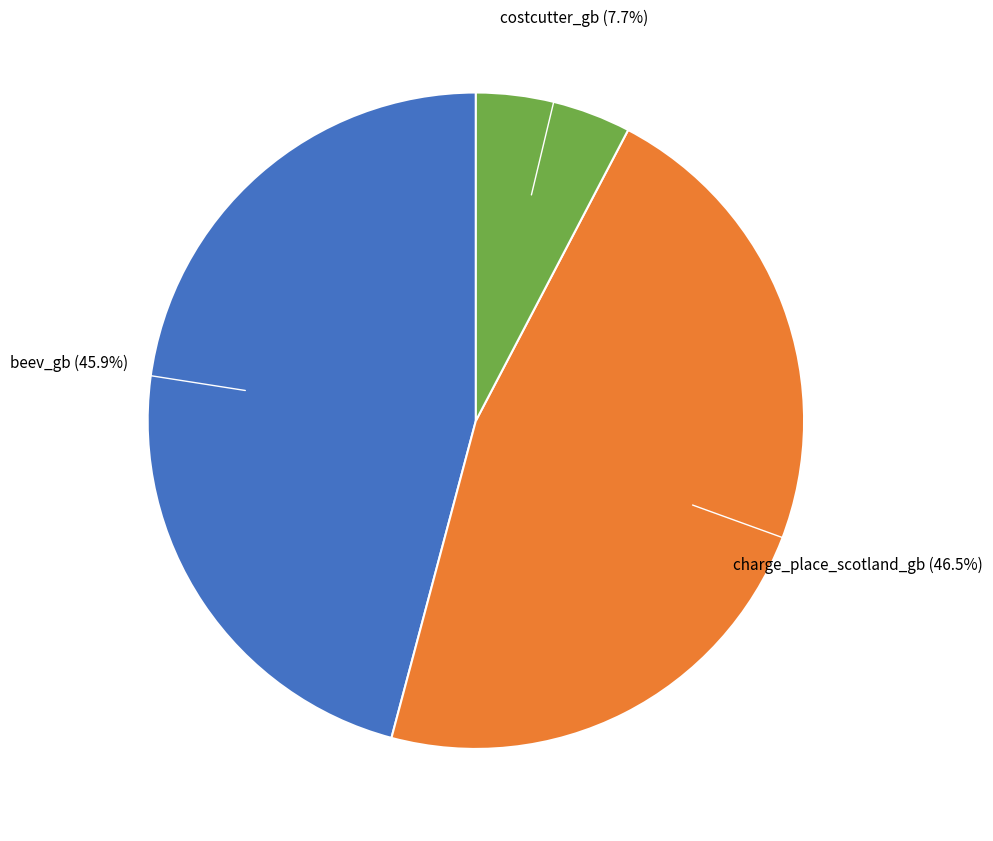

To the nearest percent, what is the difference between the largest and smallest slice percentages?

39%